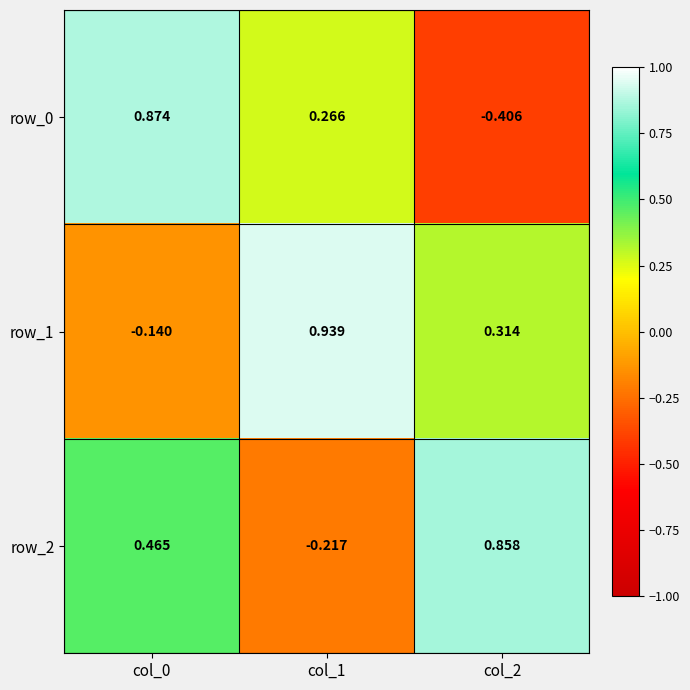

What is the difference between the row_0 values at col_1 and col_0?

0.6